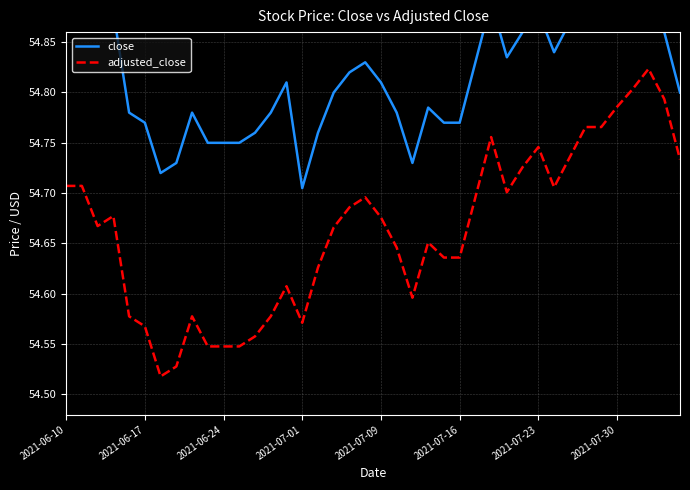

At how many categories does at least one series exceed 54?

40